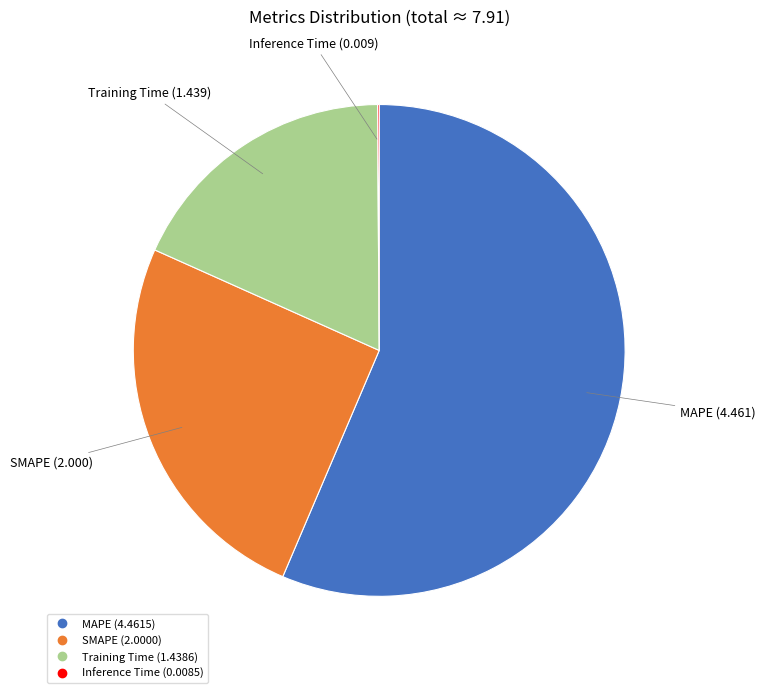

Is there any slice that represents more than half of the pie?

Yes